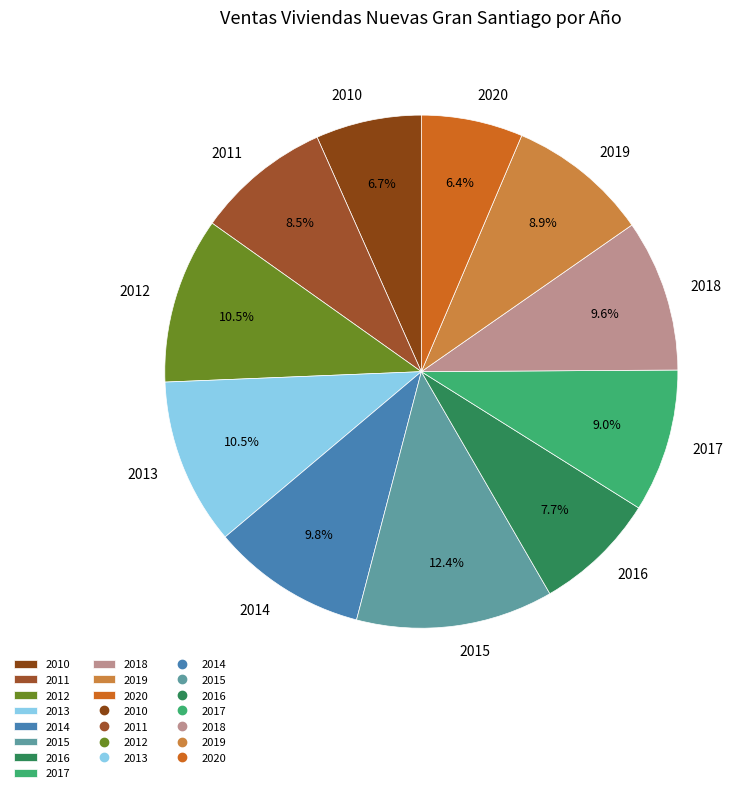

To the nearest percent, what is the difference between the 2010 and 2014 slice percentages?

3%